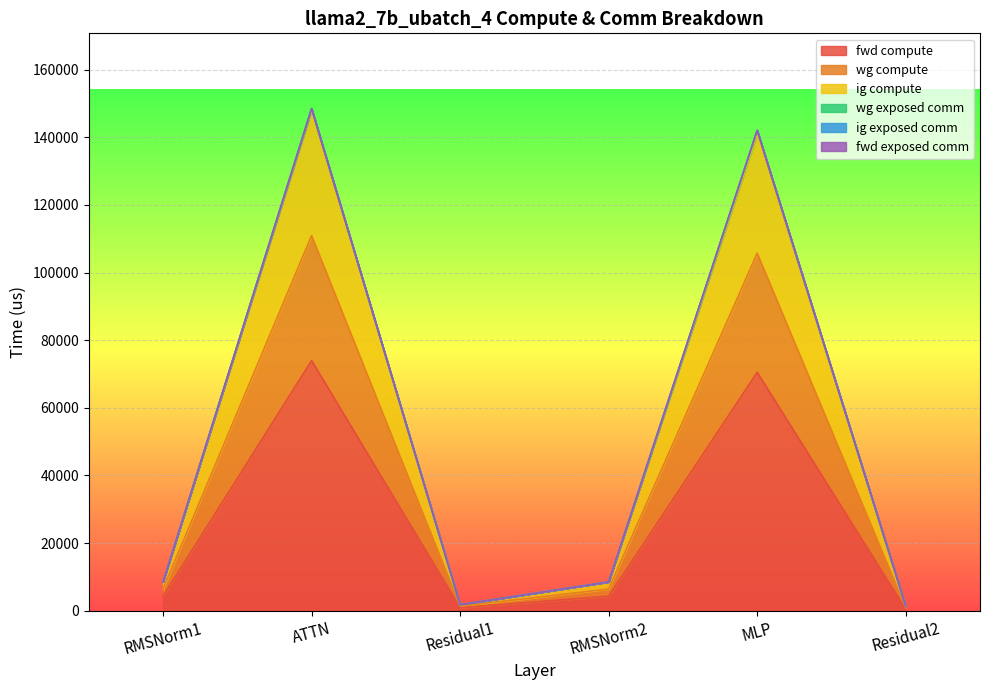

Does the chart display data point markers on the line(s)?

No